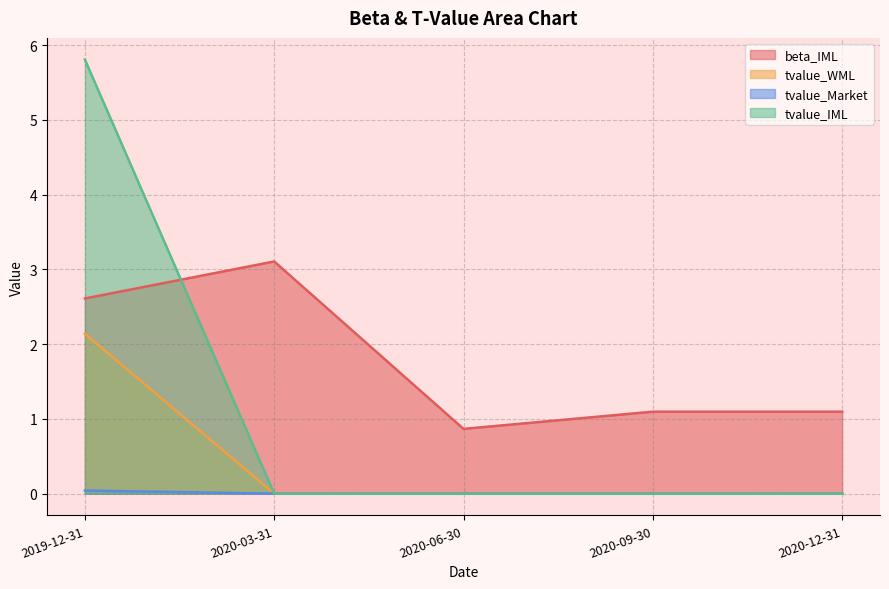

Which series has the widest spread of values?

tvalue_IML